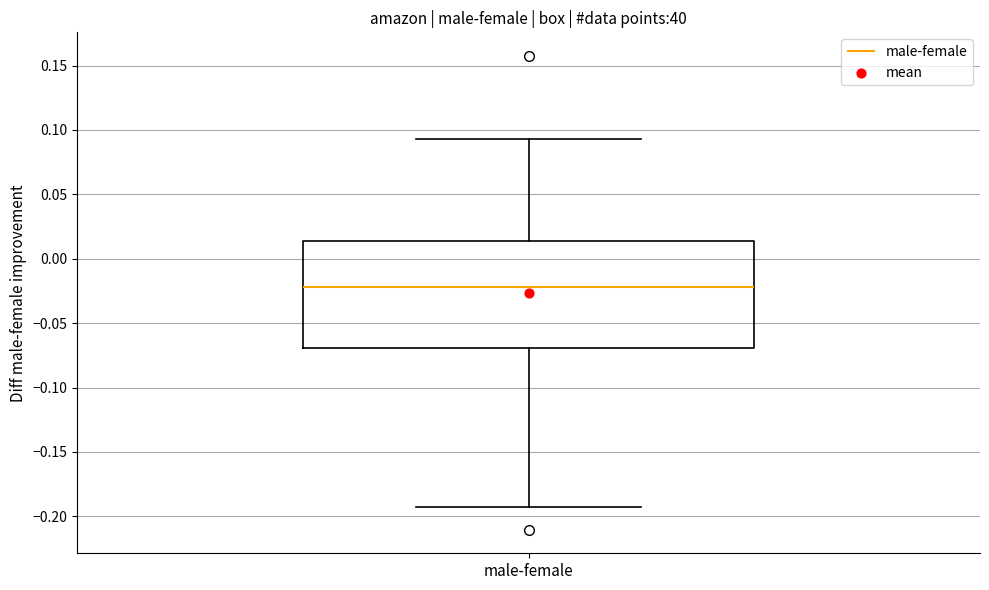

Read this box plot against the y-axis: the position of the median line, the range covered by the box, and the ends of both whiskers. The values are not printed on the chart, so give them approximately, as read against the axis.

median -0.020, box -0.070 to 0.015, whiskers -0.190 to 0.095